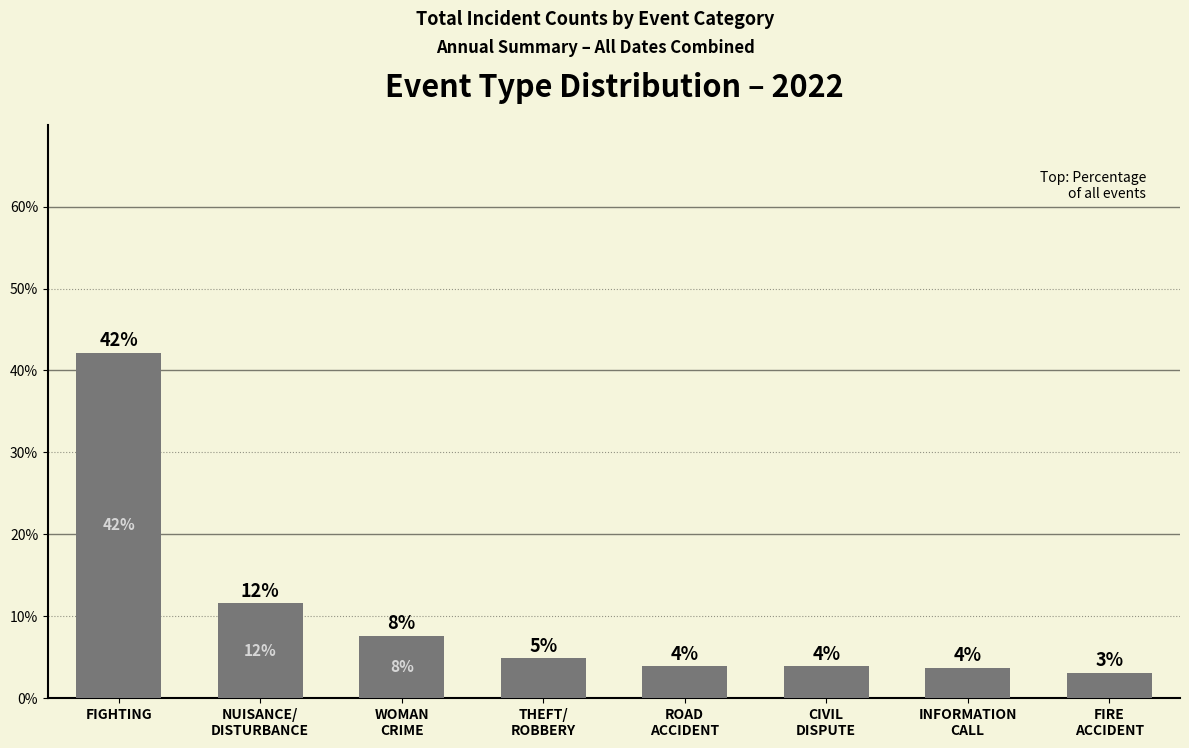

How many bars are there in total?

8